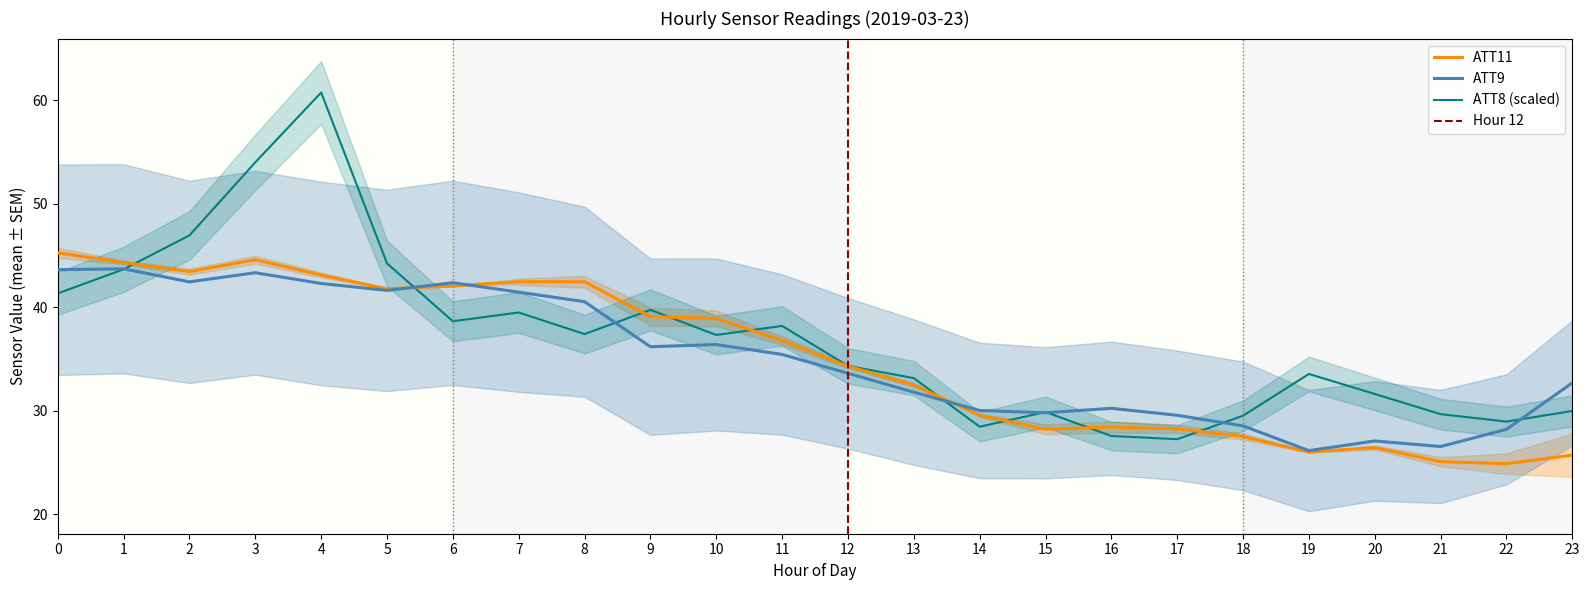

The value of ATT11 at 3 is 27.2. True or false?

False